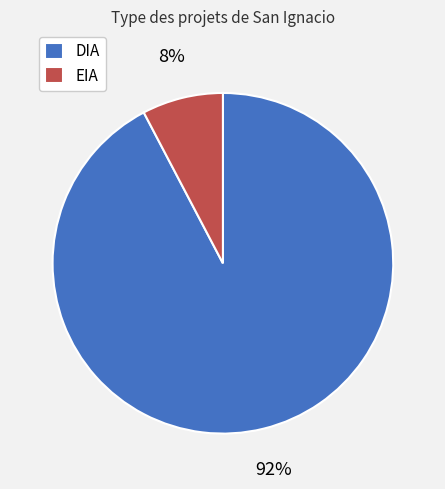

Is there a majority slice in this chart?

Yes